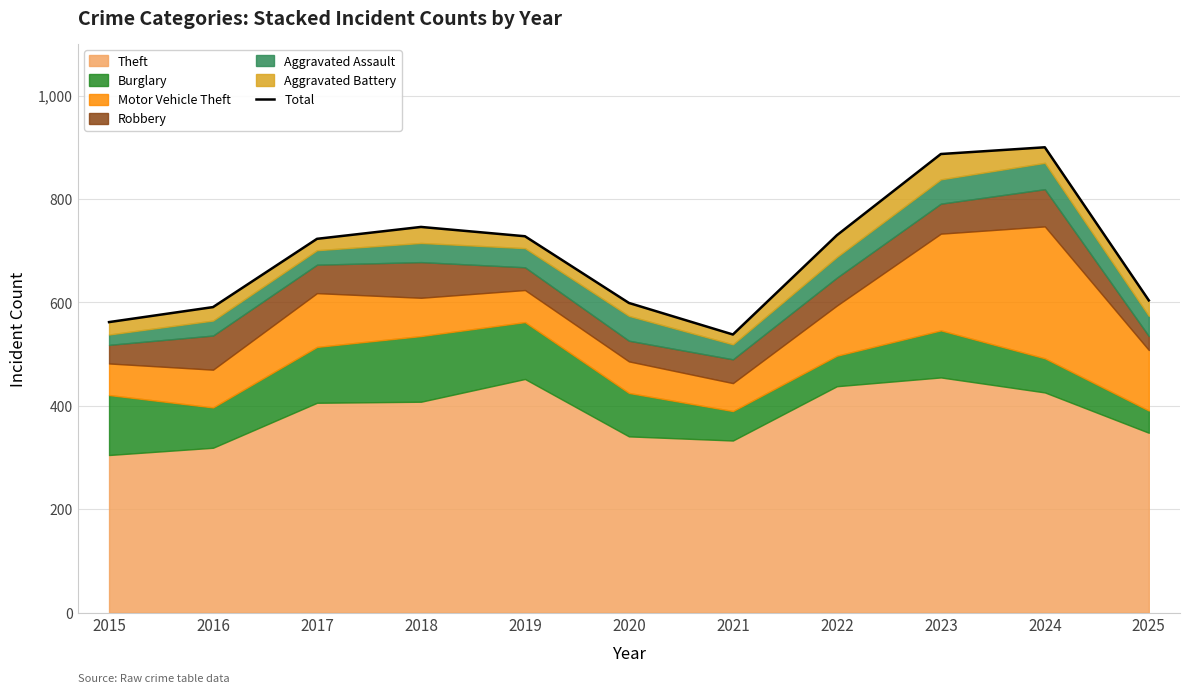

Rank the categories by value from highest to lowest.

2024, 2023, 2018, 2022, 2019, 2017, 2025, 2020, 2016, 2015, 2021